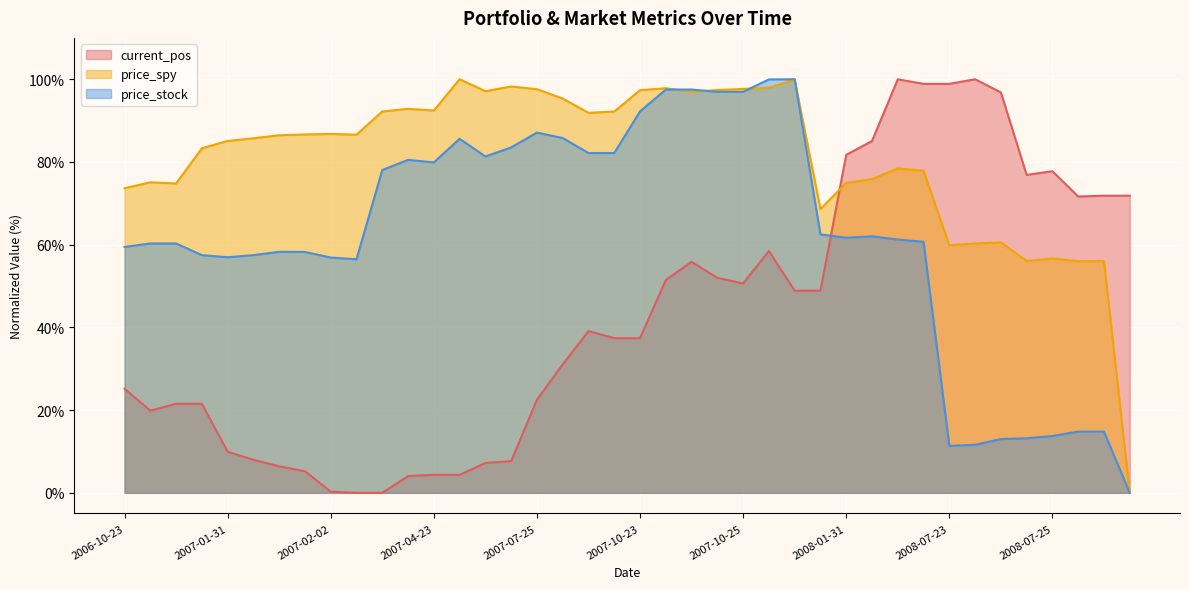

List the series in order of their overall mean, highest first.

price_spy, price_stock, current_pos